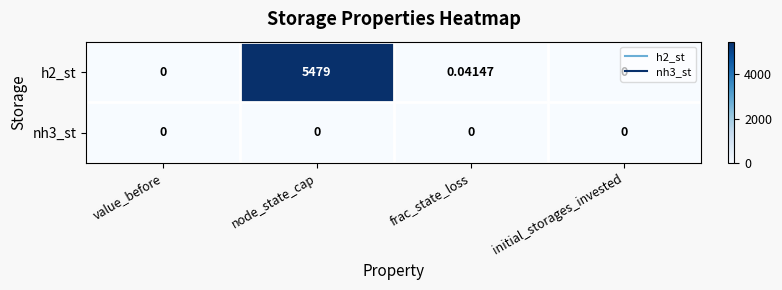

Which series has the largest range (max minus min)?

h2_st